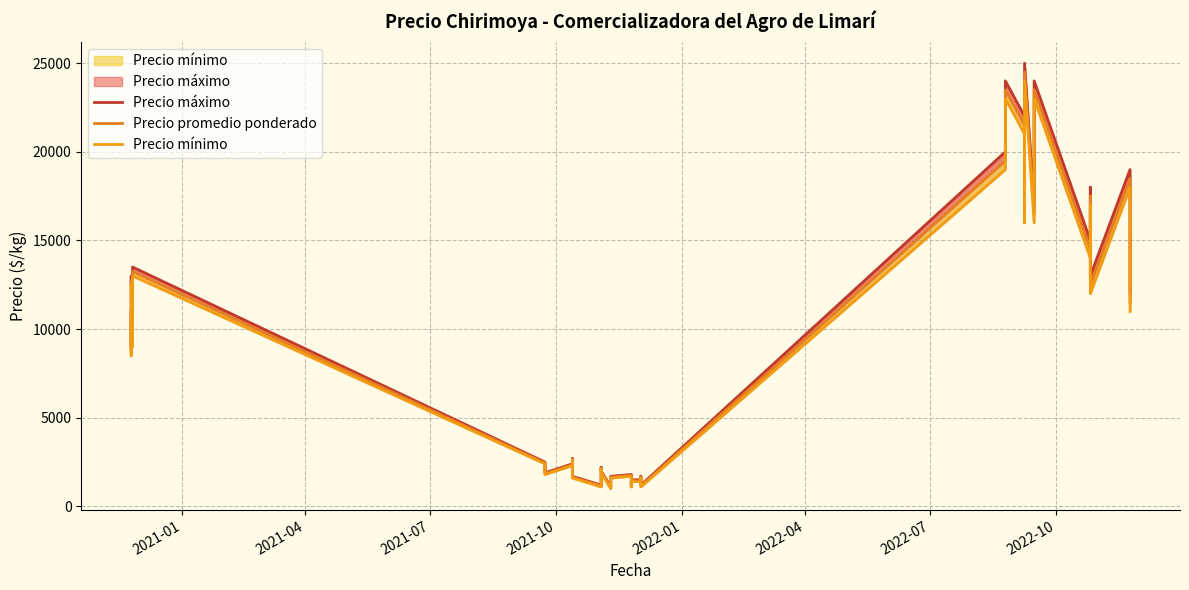

At how many categories does at least one series exceed 18854?

7